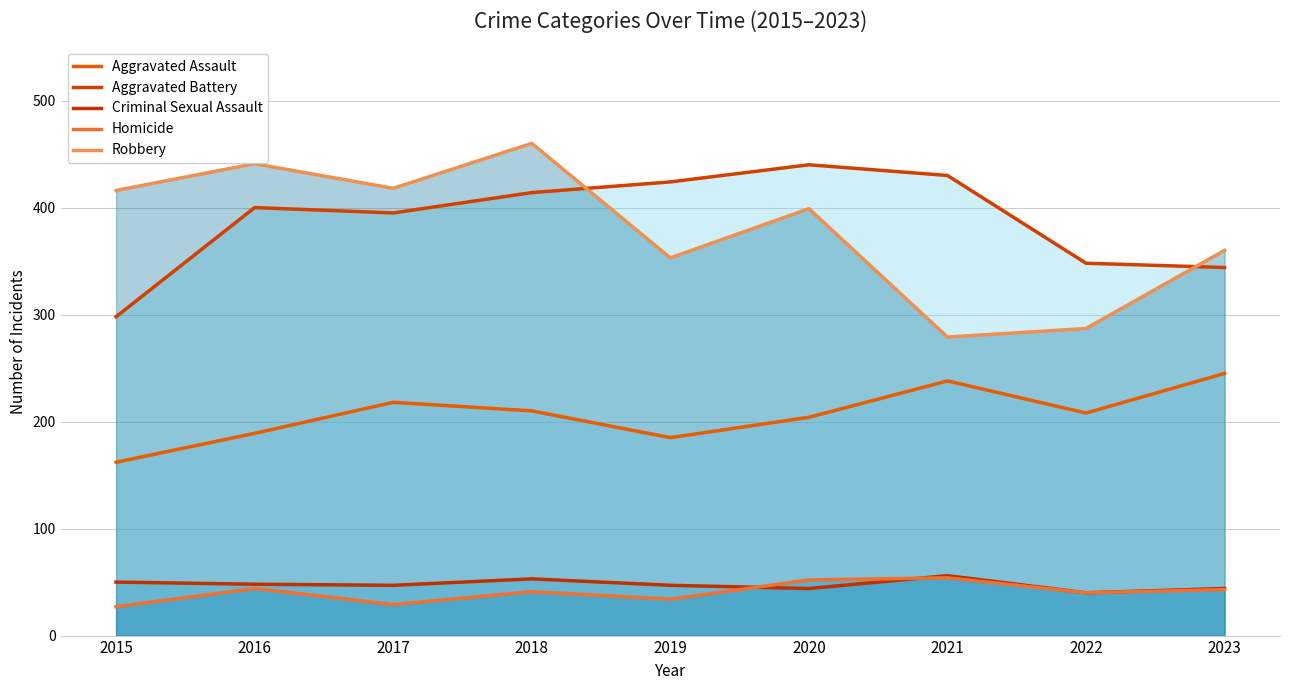

Which category has the highest value in the Aggravated Battery series?

2020